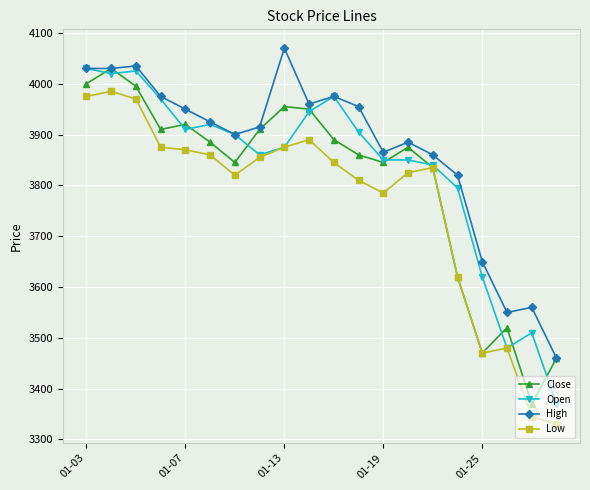

How many lines are shown in the chart?

4